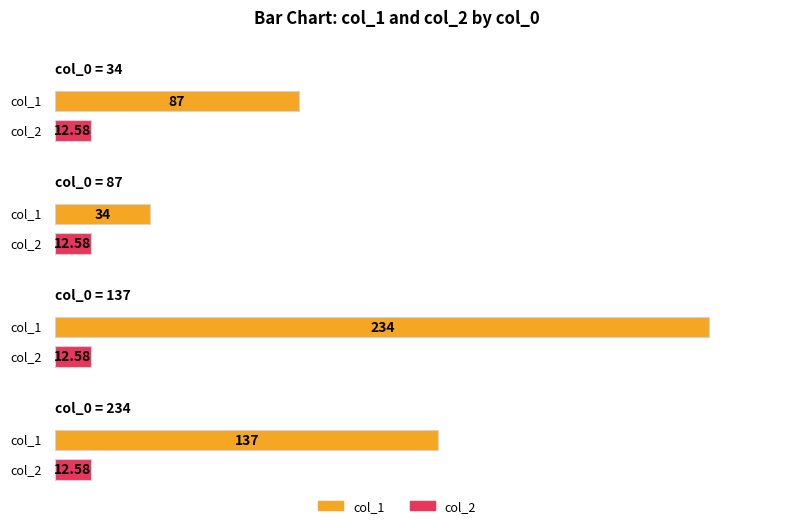

What is the spread (max minus min) of values at 234?

124.4